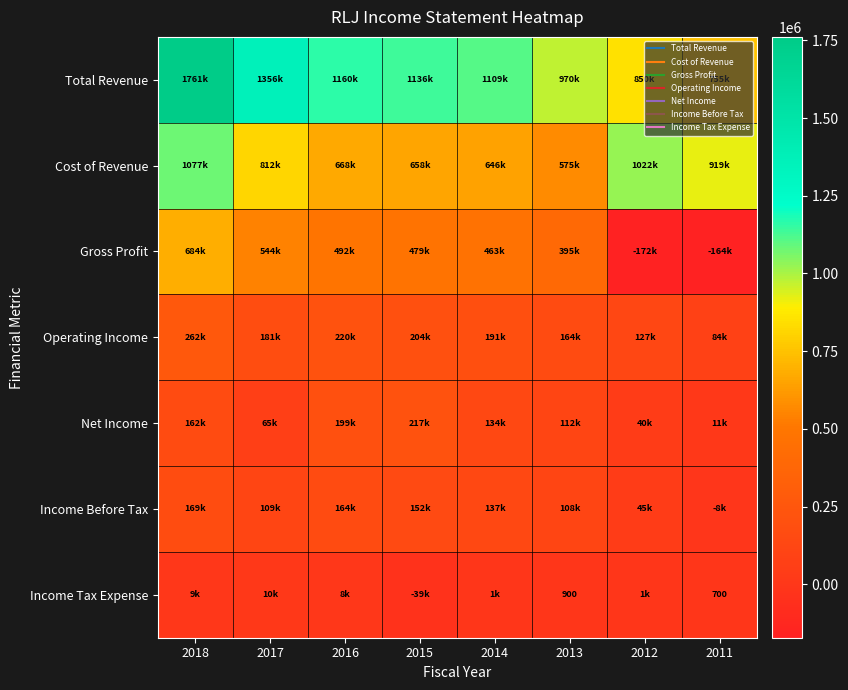

How many positive values does the Income Before Tax series have?

7